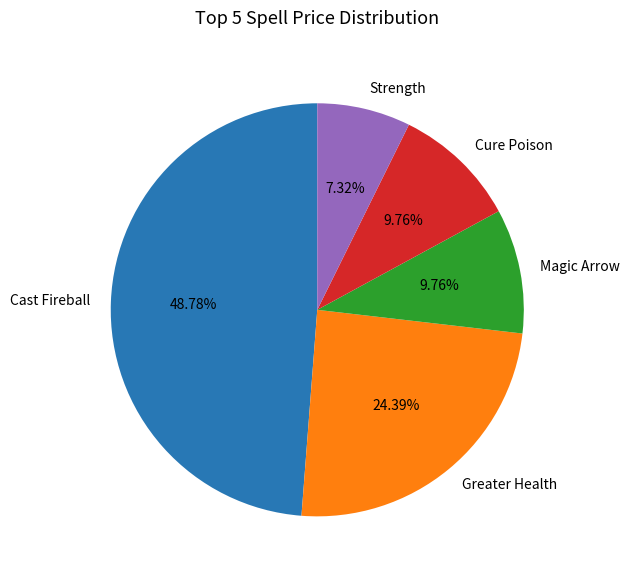

Is there any slice that represents more than half of the pie?

No